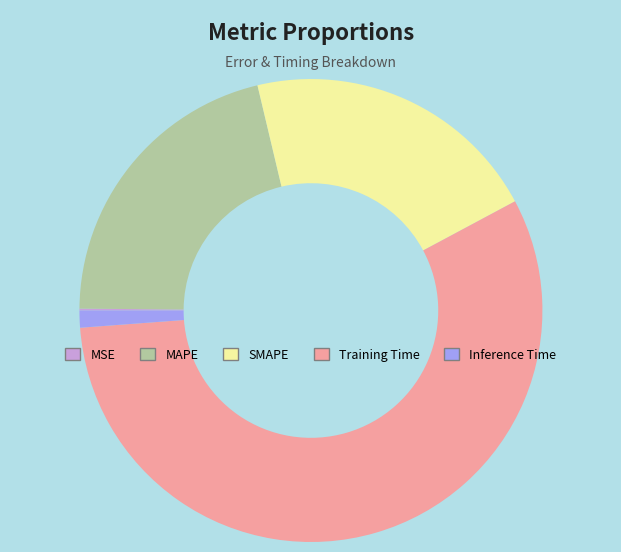

Between Inference Time and MAPE, which is larger?

MAPE